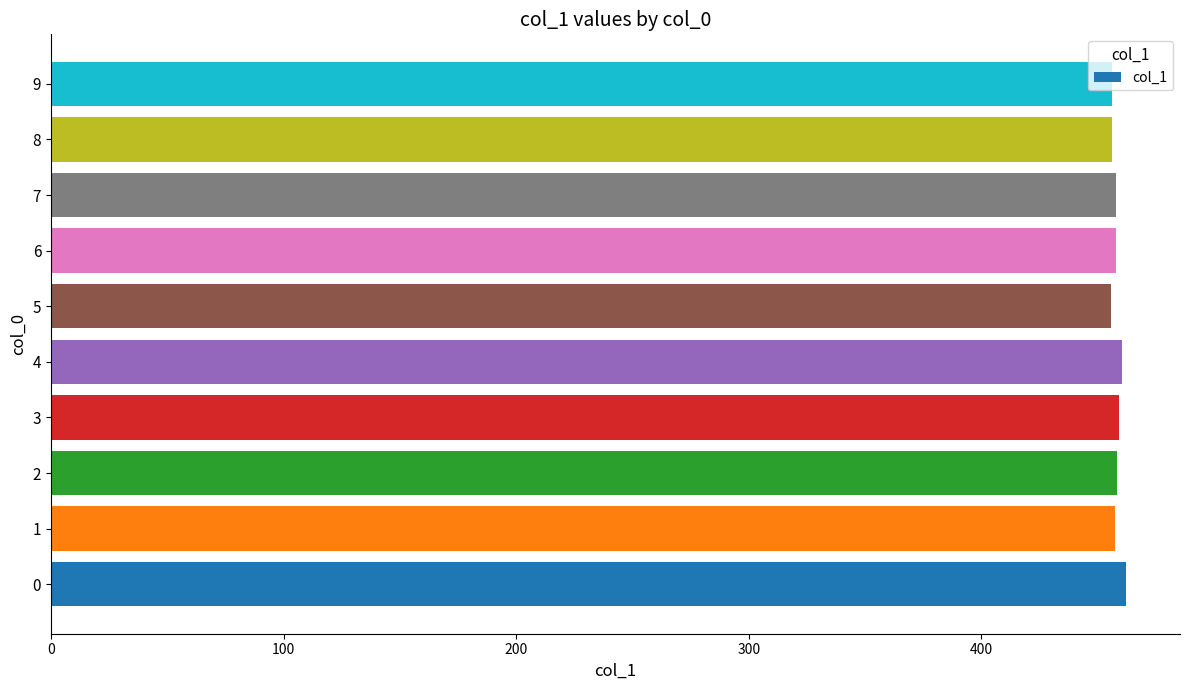

What is the smallest value displayed?

455.6